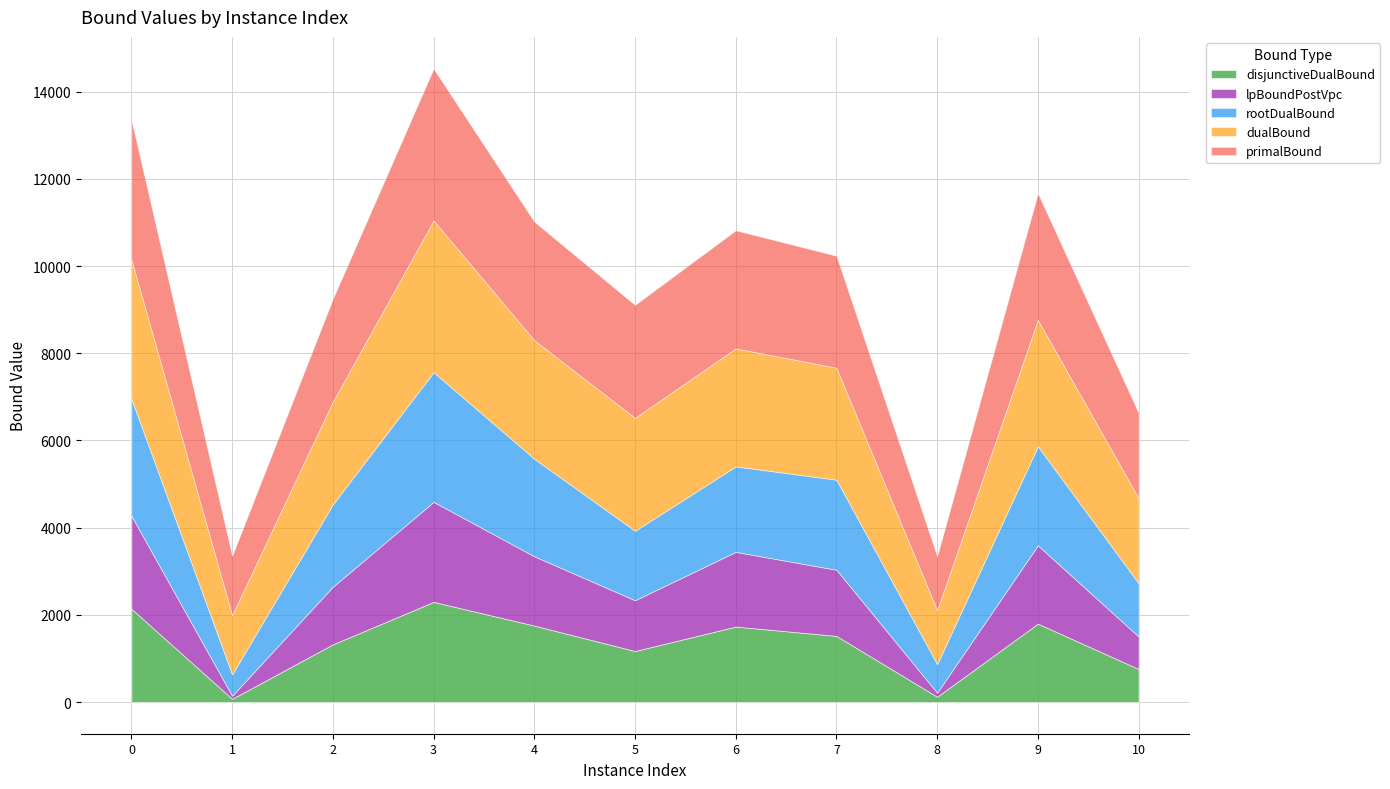

What value does the primalBound series have at 9?

2903.0